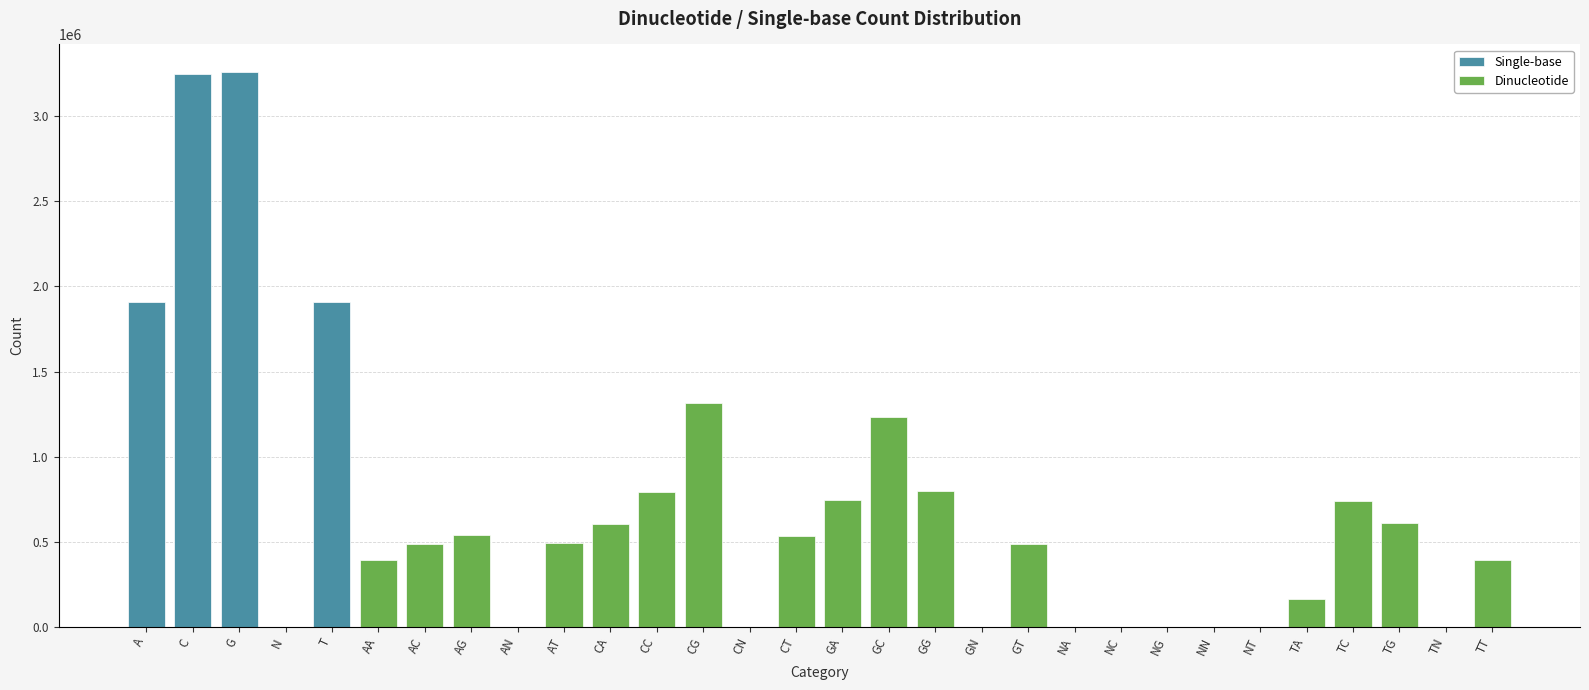

Are the bars horizontal?

No